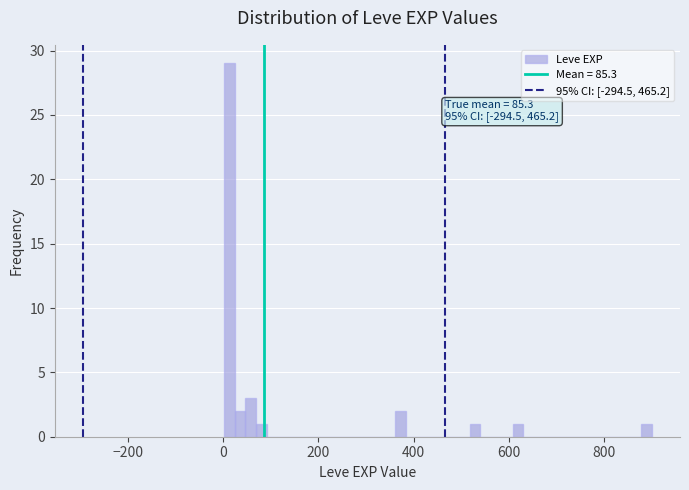

Around what value on the x-axis is the tallest bar? Give the approximate position of its centre, as read against the axis.

20